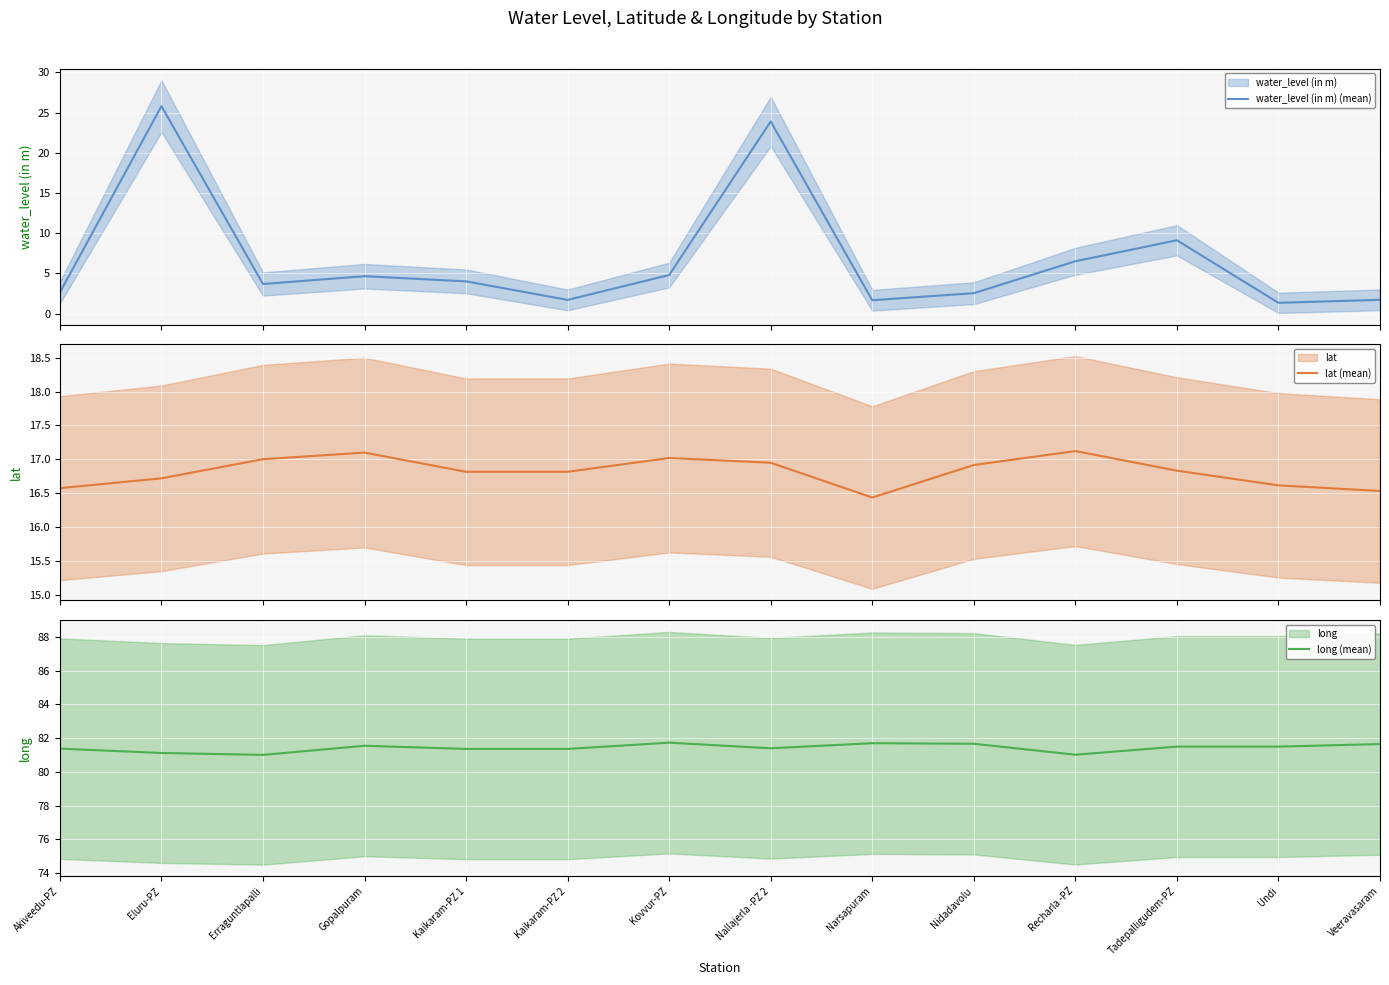

At which category is the sum across all series the highest?

Eluru-PZ